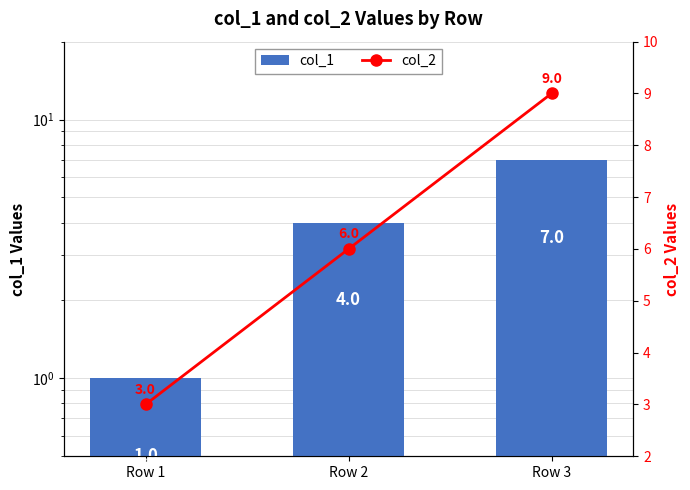

The col_1 series shows 2 at Row 2. True or false?

False